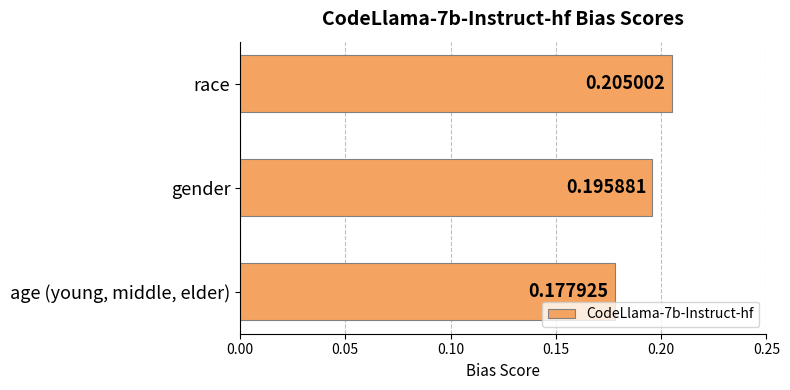

Rank the categories by value from lowest to highest.

age (young, middle, elder), gender, race